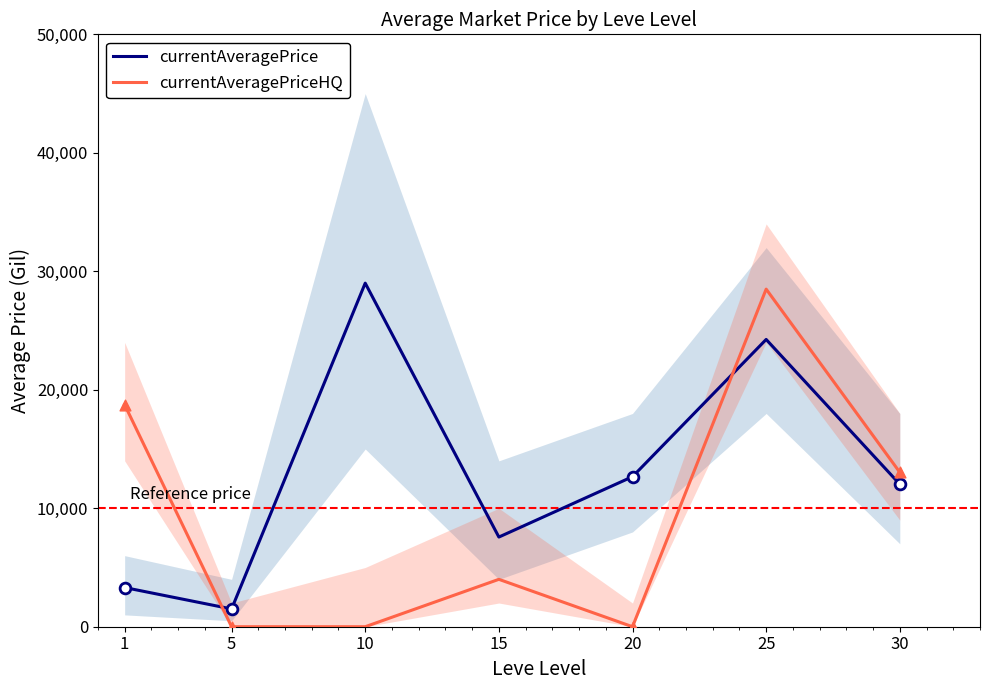

Which series reaches the minimum Y coordinate?

currentAveragePriceHQ